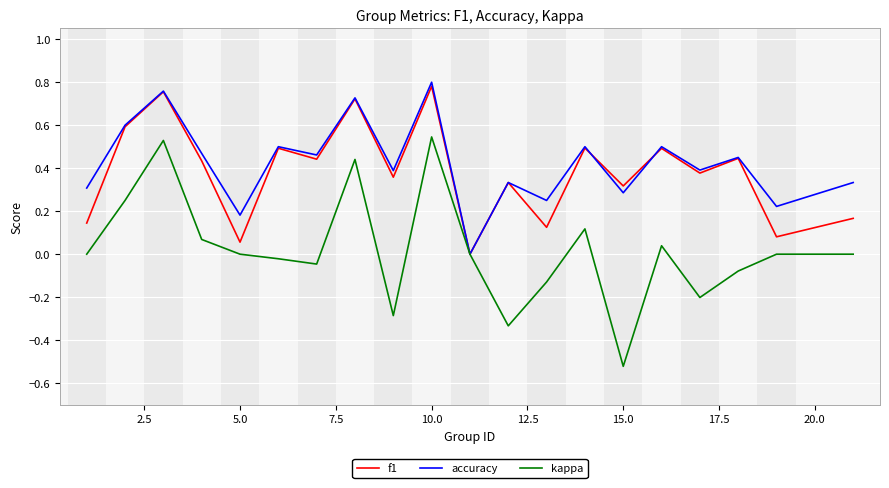

Which series has the widest spread of values?

kappa